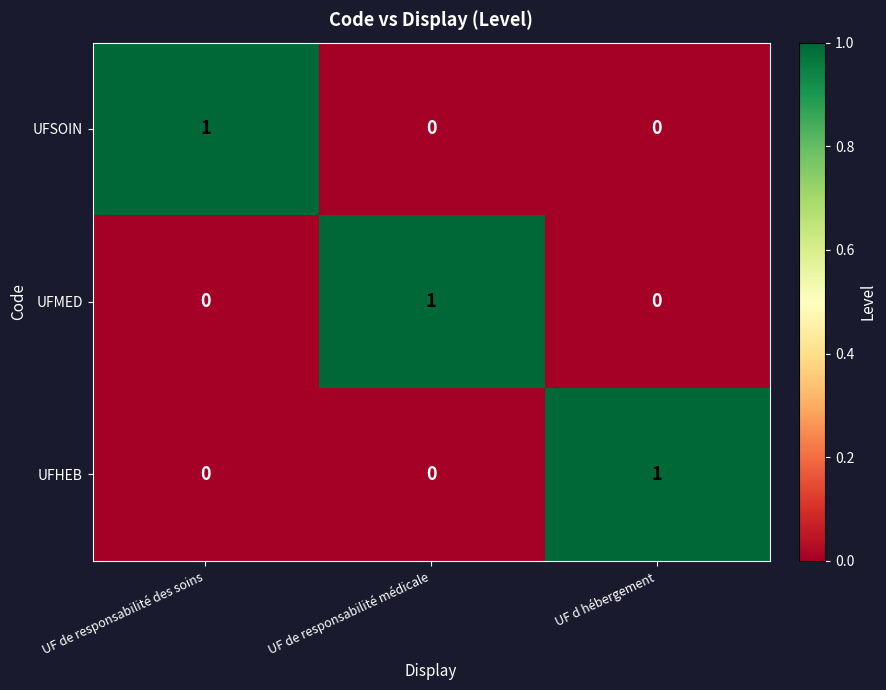

At how many categories does at least one series exceed 0?

3